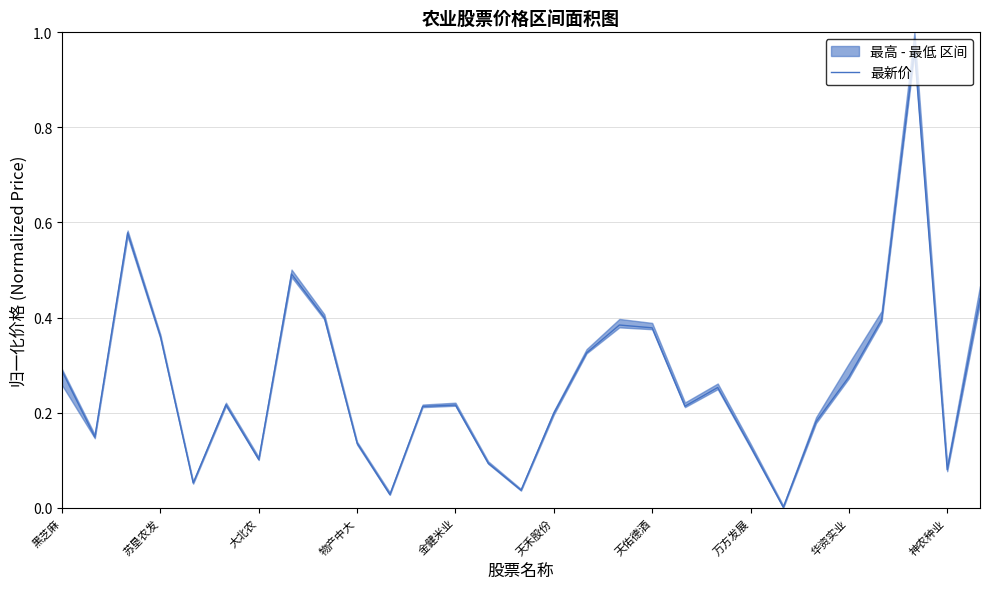

At which category does the chart reach its minimum across all series?

22